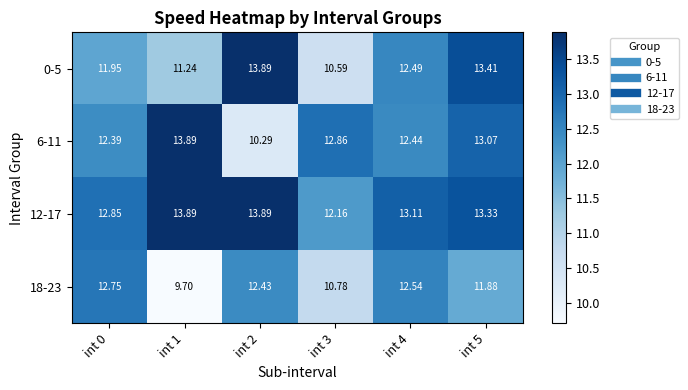

At how many categories does at least one series exceed 12?

6